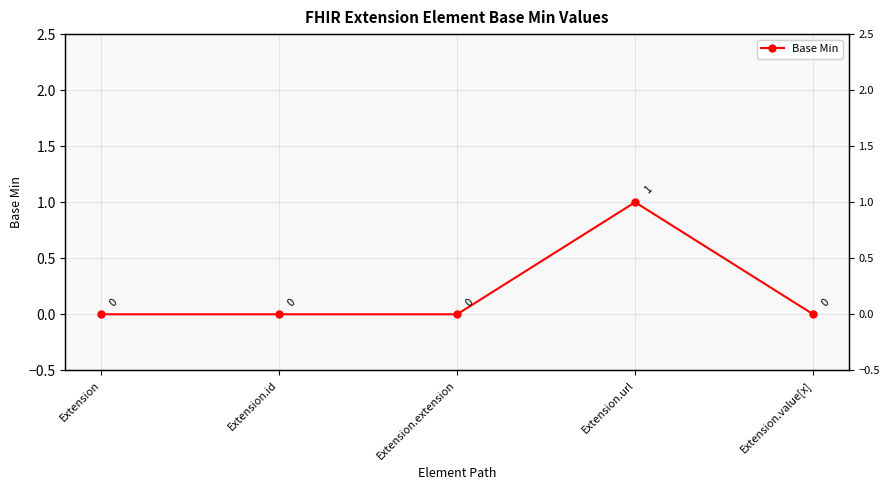

What is the change in value from Extension.url to Extension.value[x]?

-1